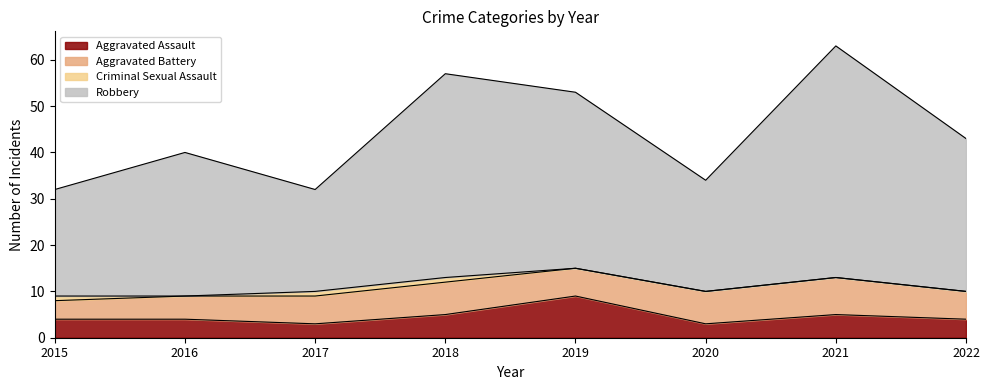

Which label corresponds to the smallest value in the chart?

2017